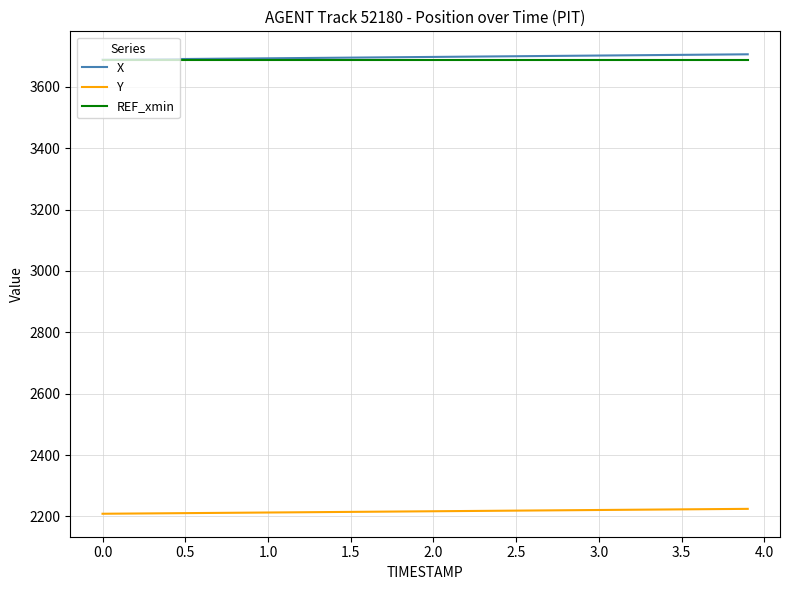

What is the highest value of the REF_xmin series?

3688.7